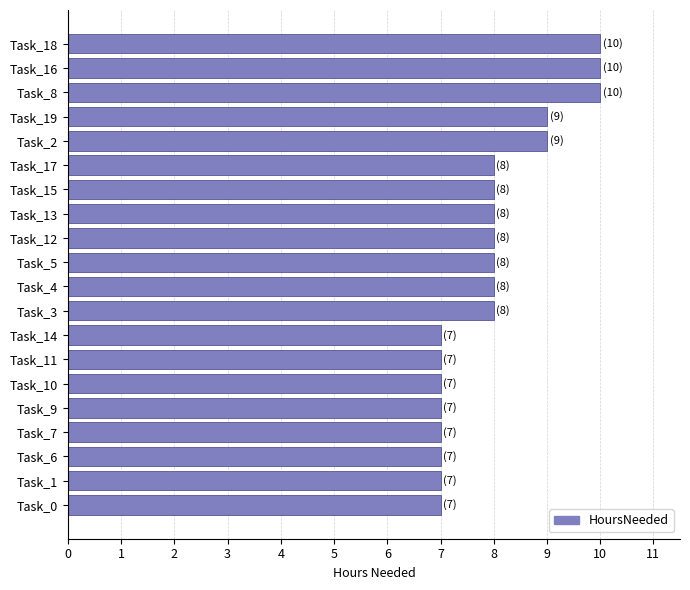

How many data points are less than 8?

8